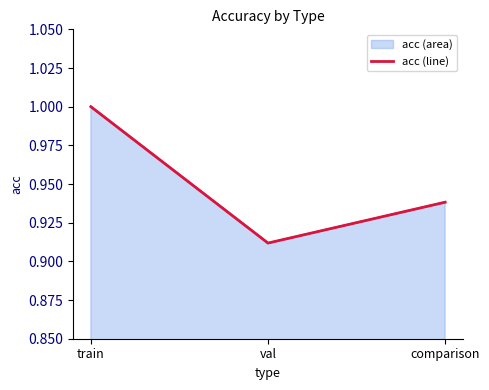

What is the difference between the values at comparison and train?

0.1